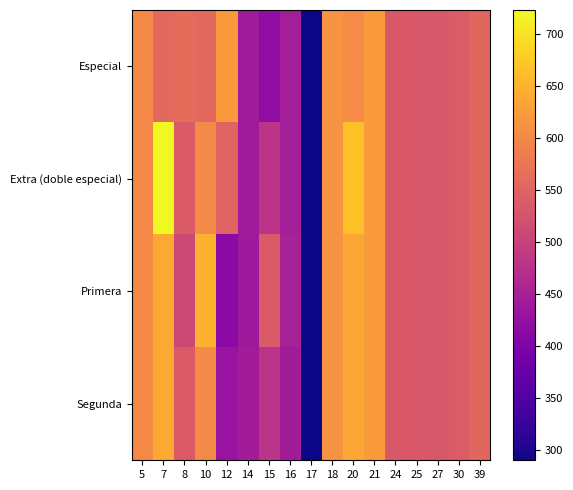

Reading left to right, what are all the values shown in this chart?

Especial: 5=600.0	7=556.0	8=561.0	10=556.0	12=622.0	14=441.0	15=419.0	16=447.0	17=290.0	18=612.0	20=604.0	21=622.0	24=533.3	25=533.0	27=531.0	30=538.0	39=554.0
Extra (doble especial): 5=600.0	7=723.5	8=536.0	10=603.0	12=550.0	14=441.0	15=478.0	16=447.0	17=290.0	18=612.0	20=667.0	21=622.0	24=533.3	25=533.0	27=531.0	30=538.0	39=554.0
Primera: 5=600.0	7=639.8	8=511.0	10=650.0	12=415.0	14=438.0	15=537.0	16=450.0	17=290.0	18=612.0	20=635.5	21=622.0	24=533.3	25=533.0	27=531.0	30=538.0	39=554.0
Segunda: 5=600.0	7=639.8	8=536.0	10=603.0	12=429.3	14=444.0	15=478.0	16=444.0	17=290.0	18=612.0	20=635.5	21=622.0	24=533.3	25=533.0	27=531.0	30=538.0	39=554.0